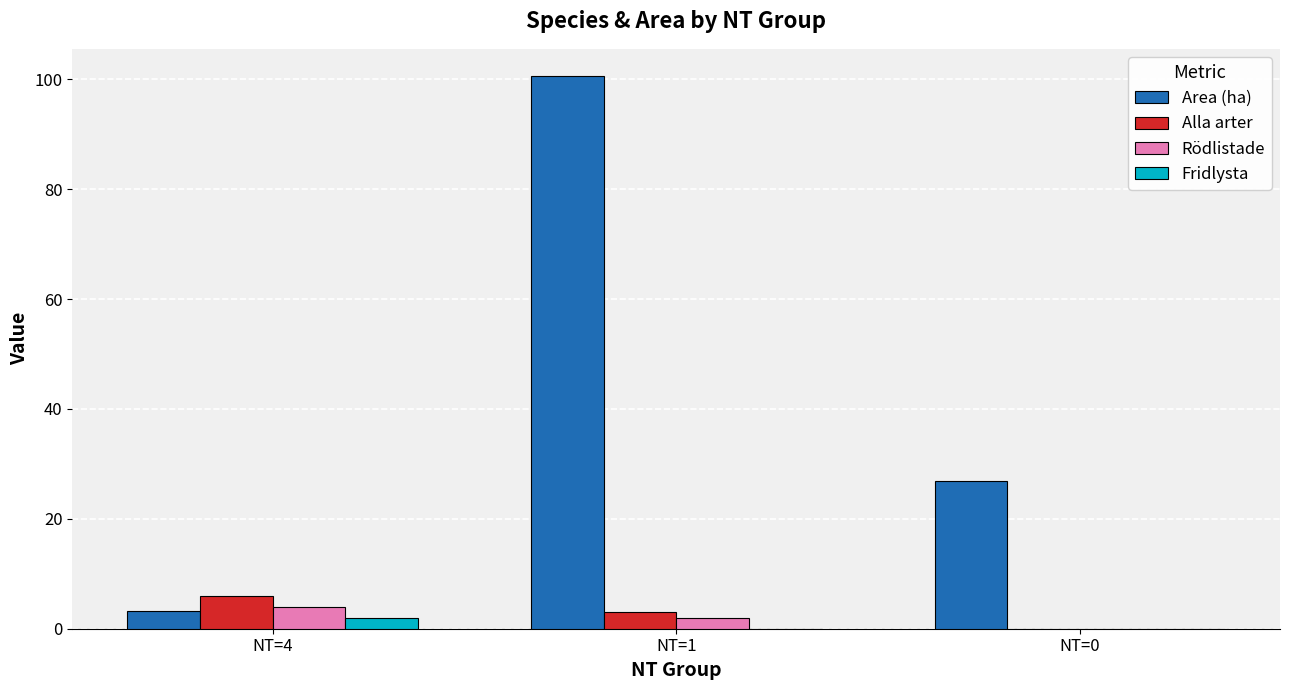

True or false: Area (ha) has a value of 47.9 at NT=0.

False